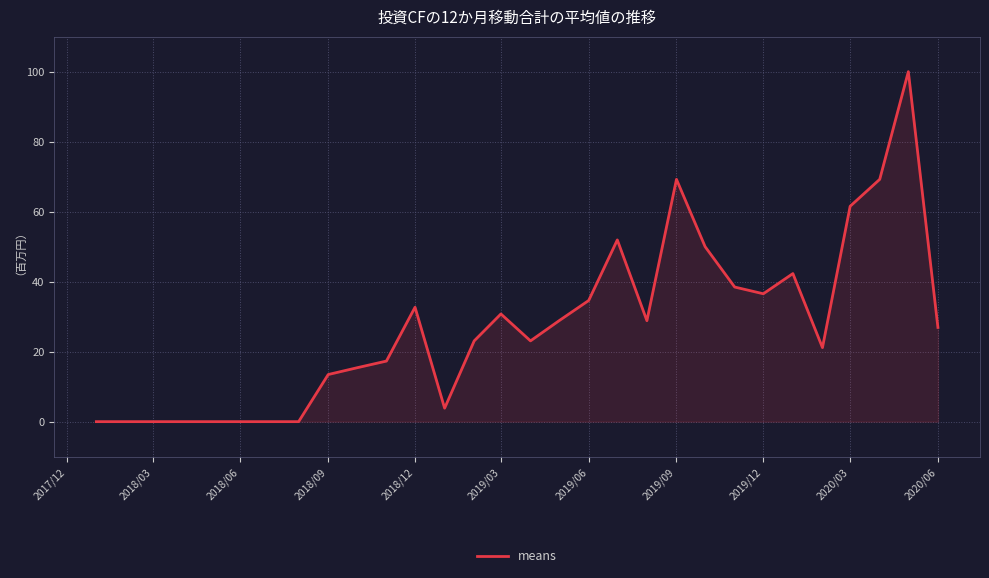

What is the maximum value shown in the chart?

100.0